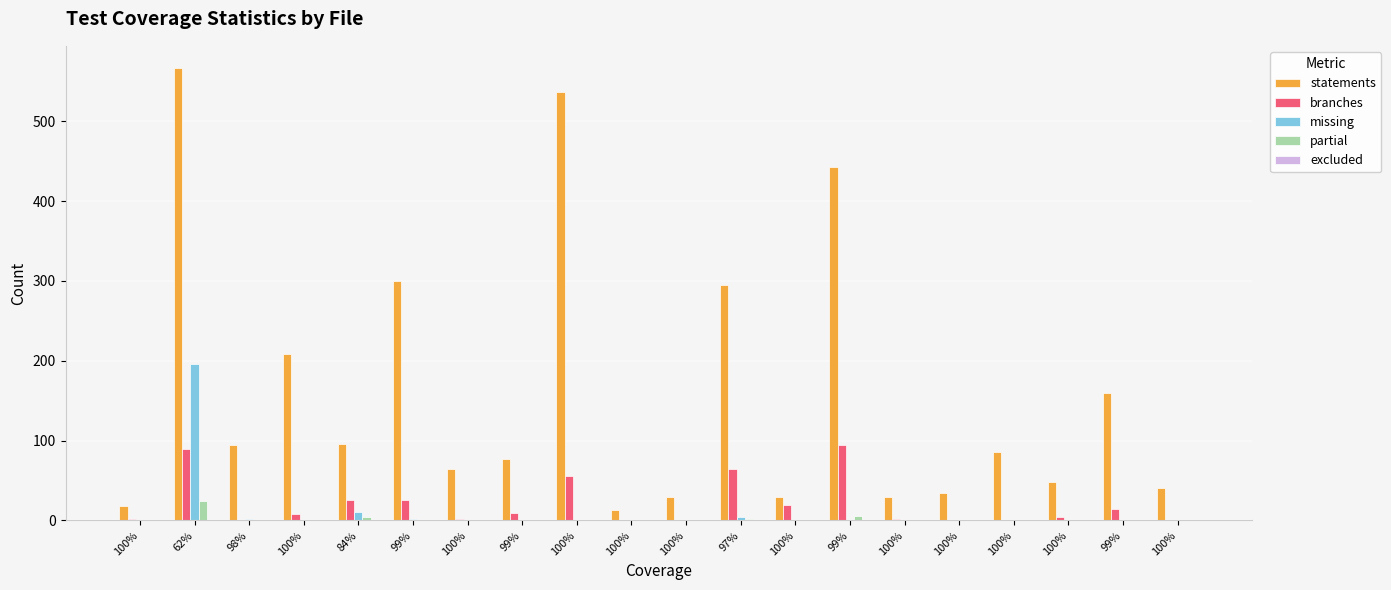

At which label does branches reach its minimum?

98%